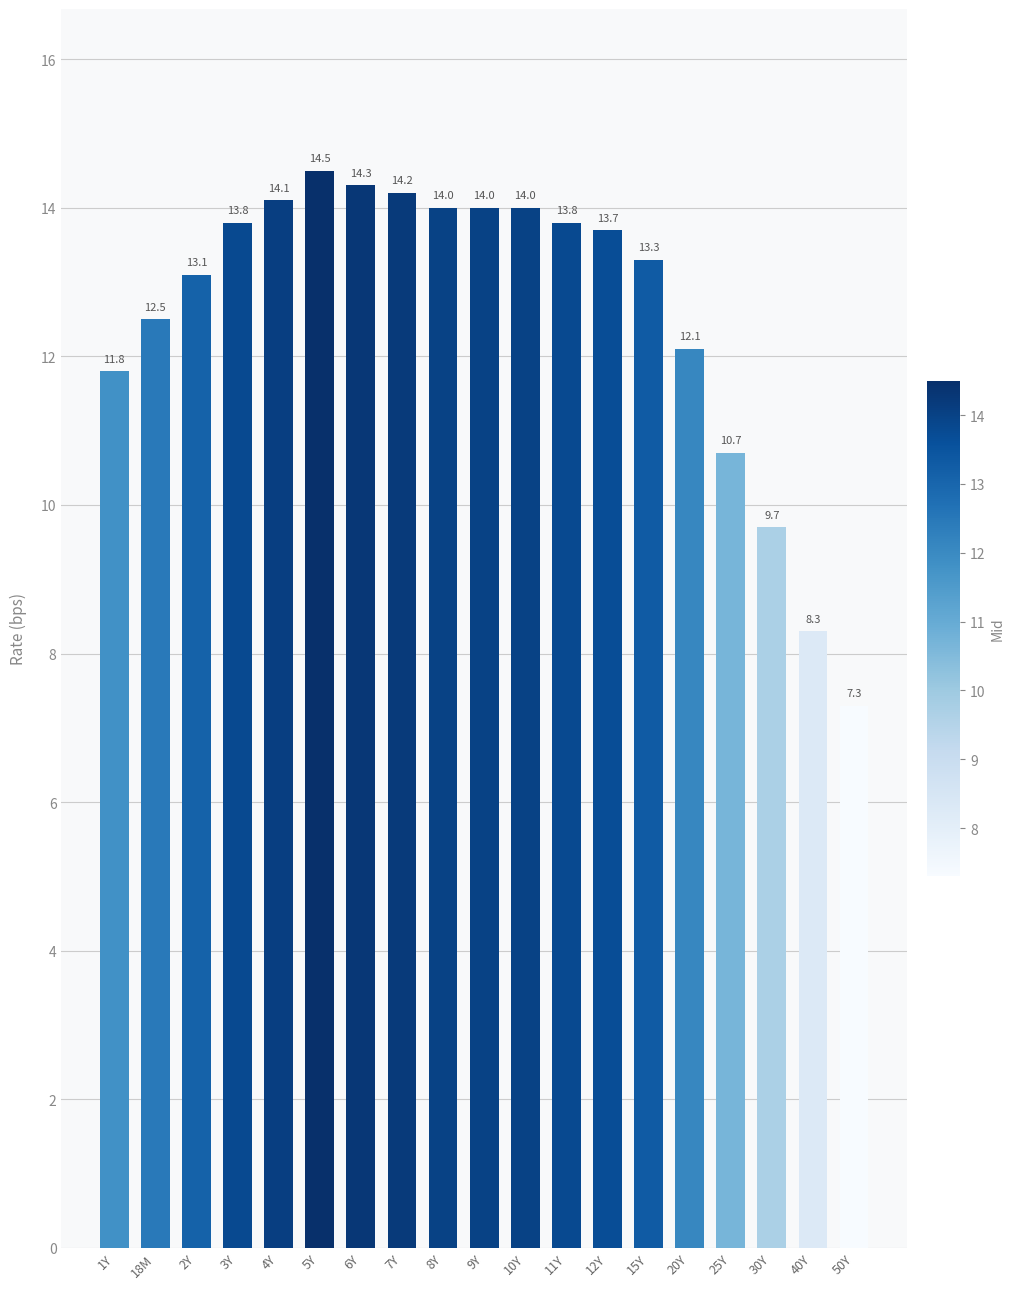

What is the difference between the maximum and minimum values?

7.2